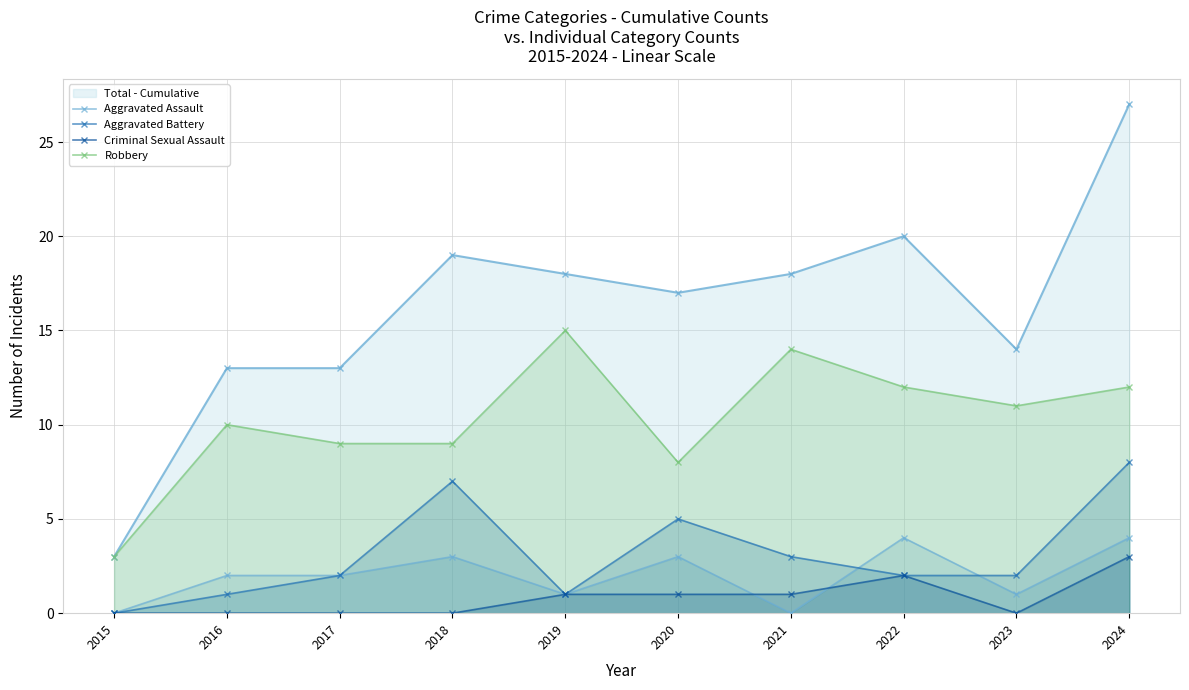

Which series has the largest range (max minus min)?

Robbery